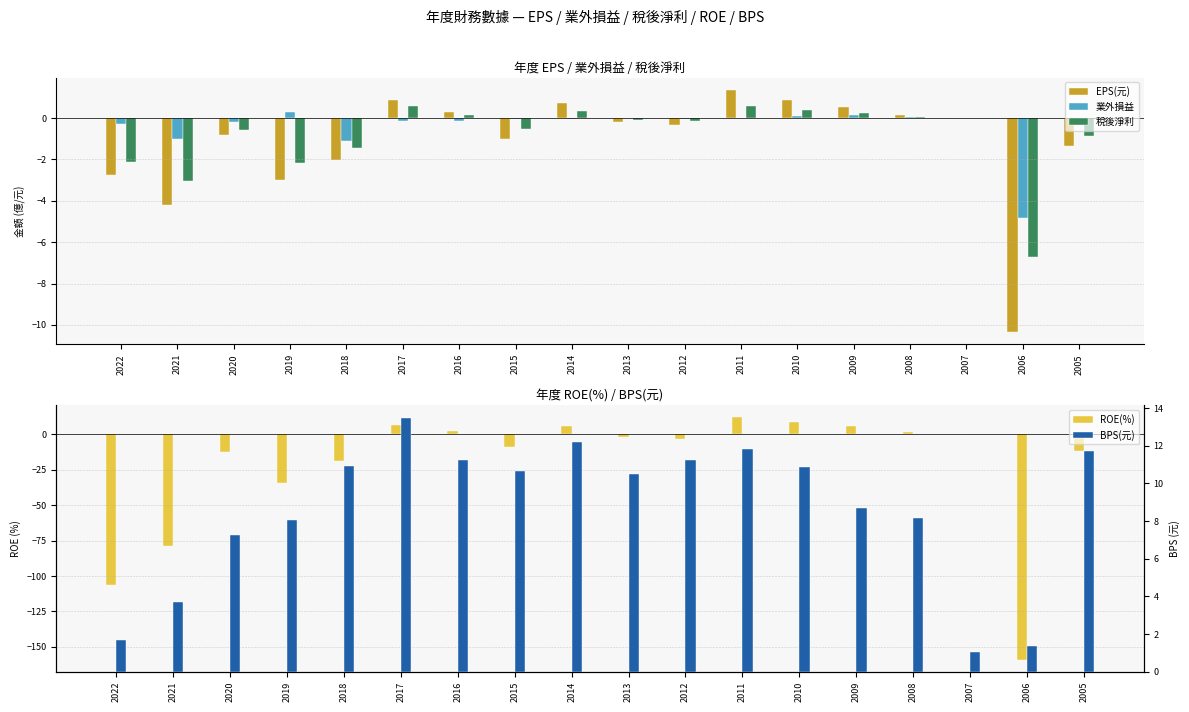

At which label does 業外損益 reach its minimum?

2006